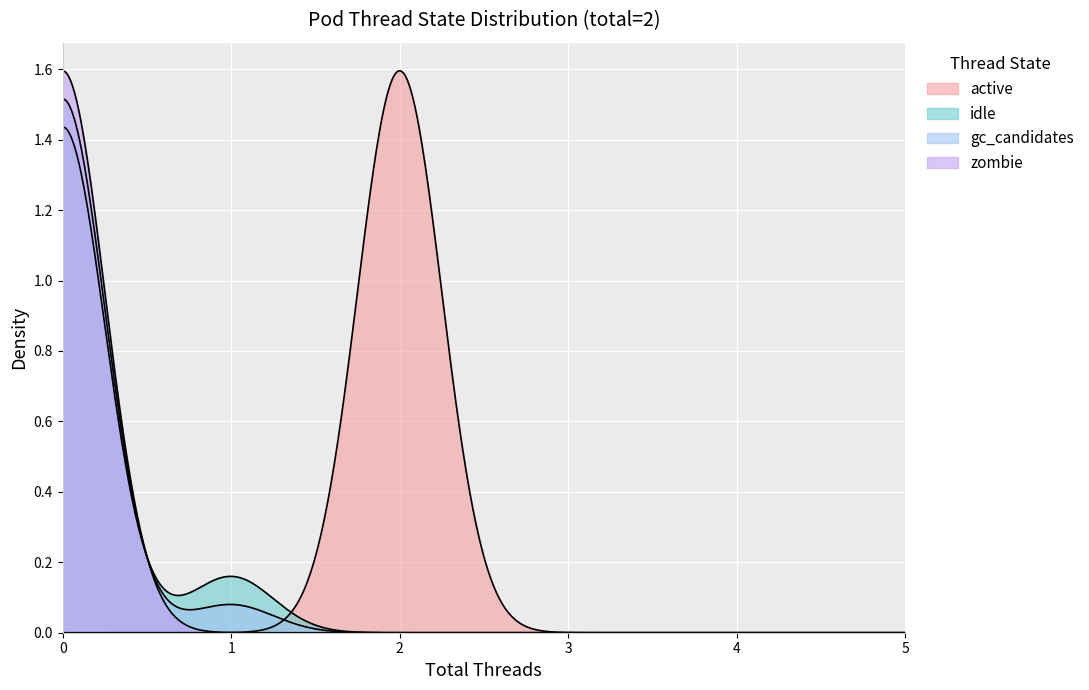

Which series has the widest spread of values?

active